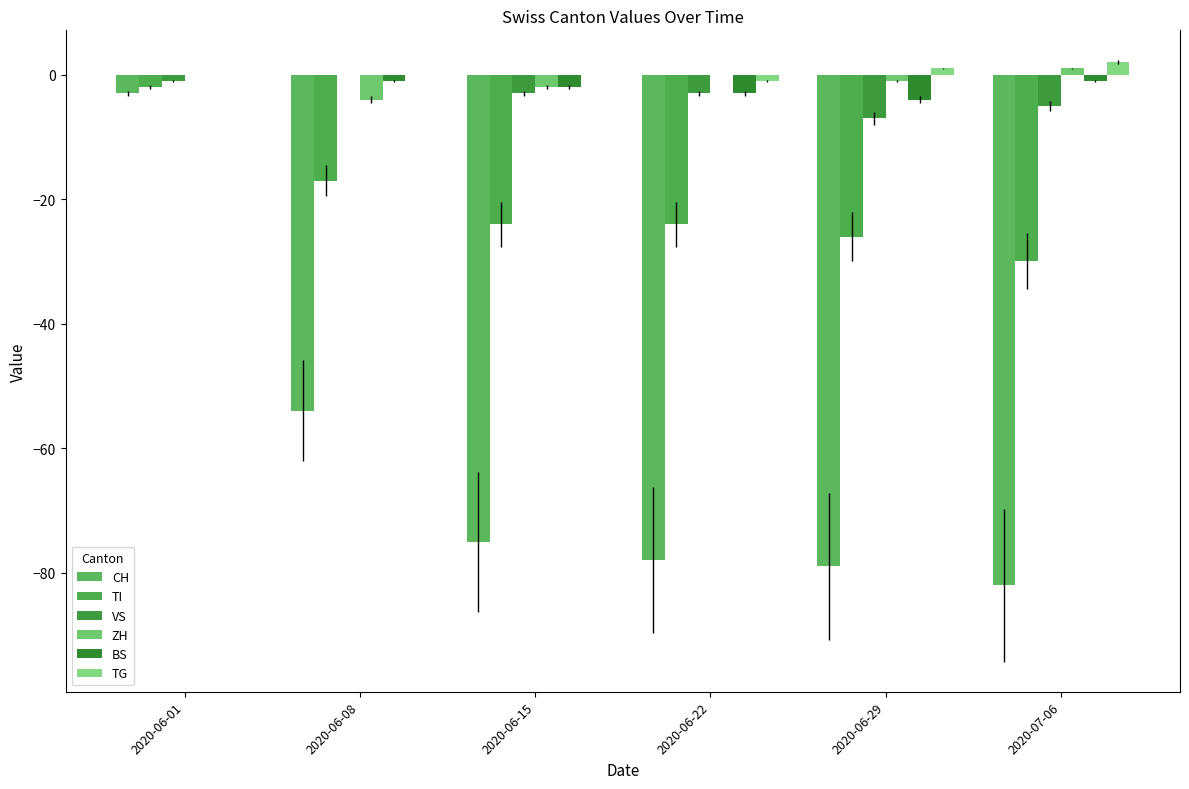

True or false: TG has a value of 0 at 2020-06-01.

True